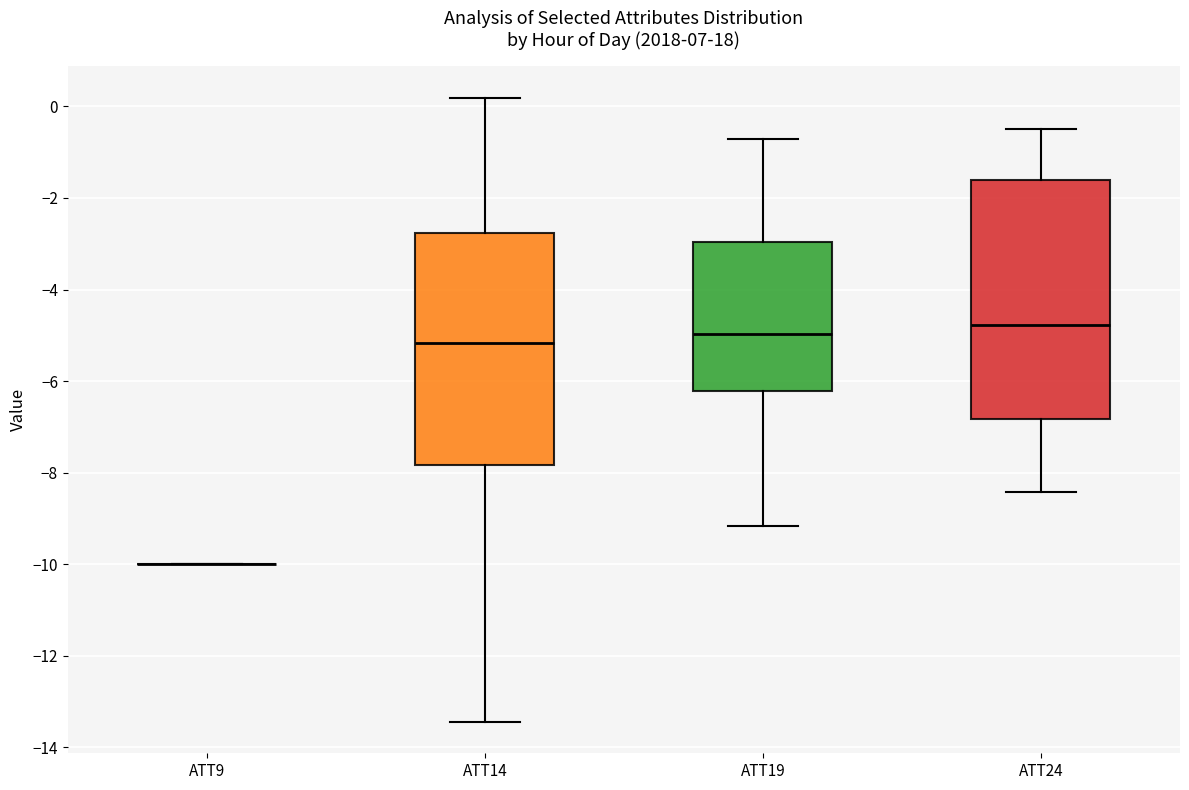

Where is the upper edge of the box for ATT24 on the y-axis? The values are not printed on the chart, so give them approximately, as read against the axis.

-1.6